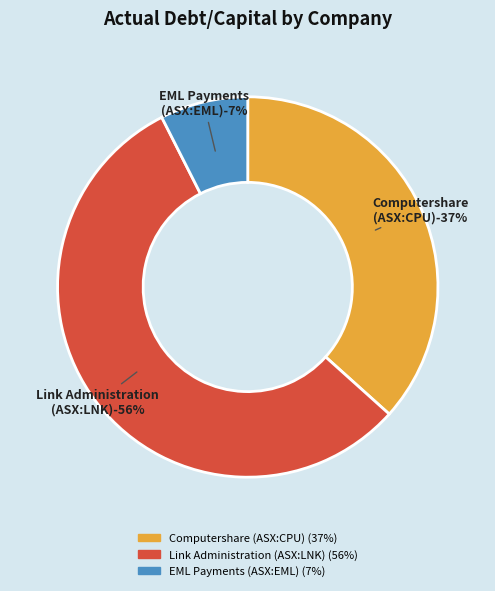

Is the sum of Computershare Limited (ASX:CPU) and EML Payments Limited (ASX:EML) greater than half?

No